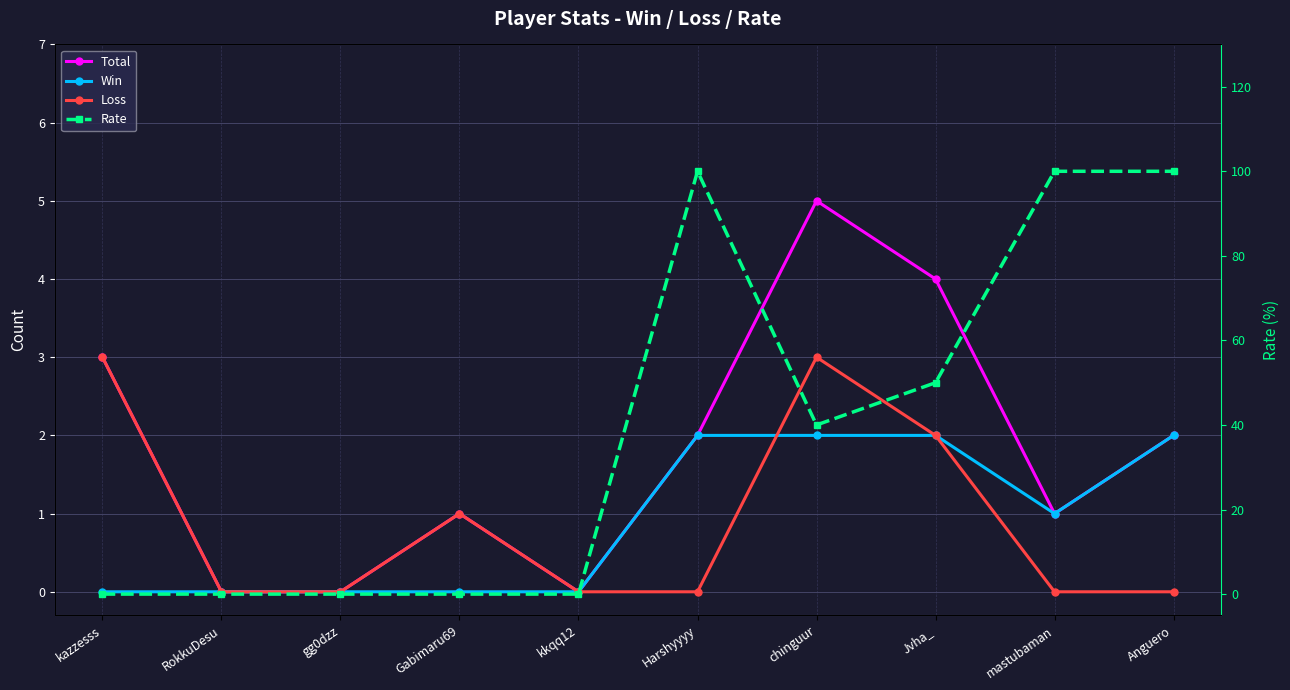

What is the total value across all series at chinguur?

50